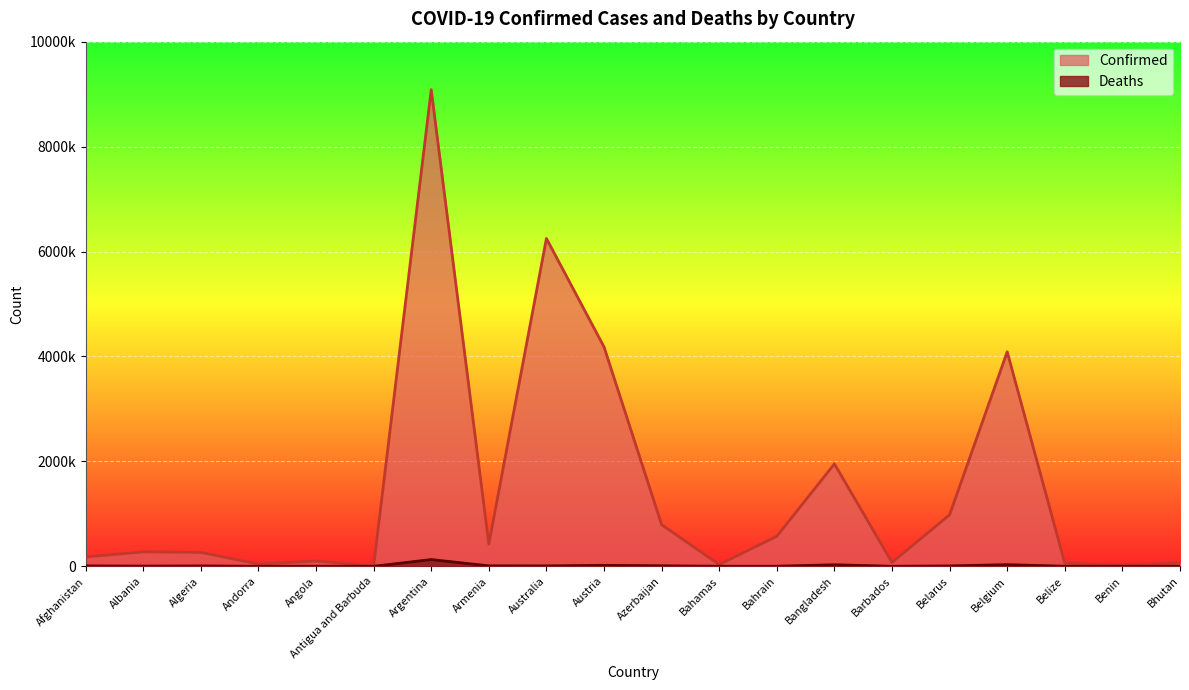

What is the difference between the highest and lowest values at Bangladesh?

1923672